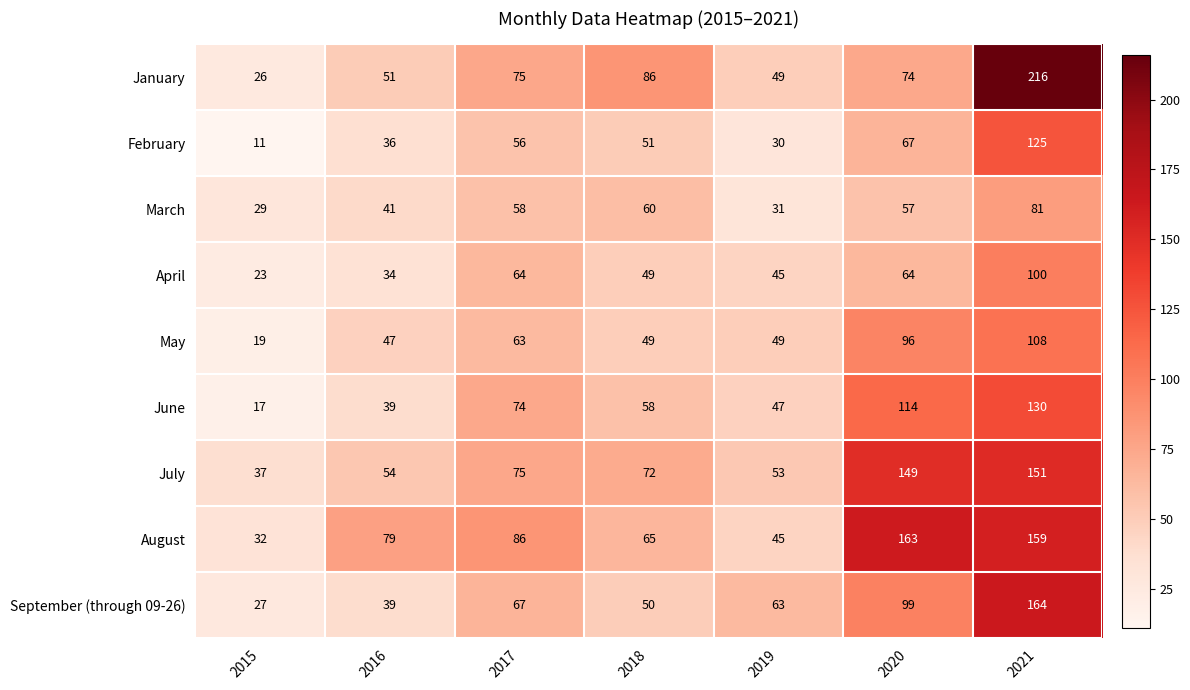

What is the difference between the highest and lowest values at 2016?

45